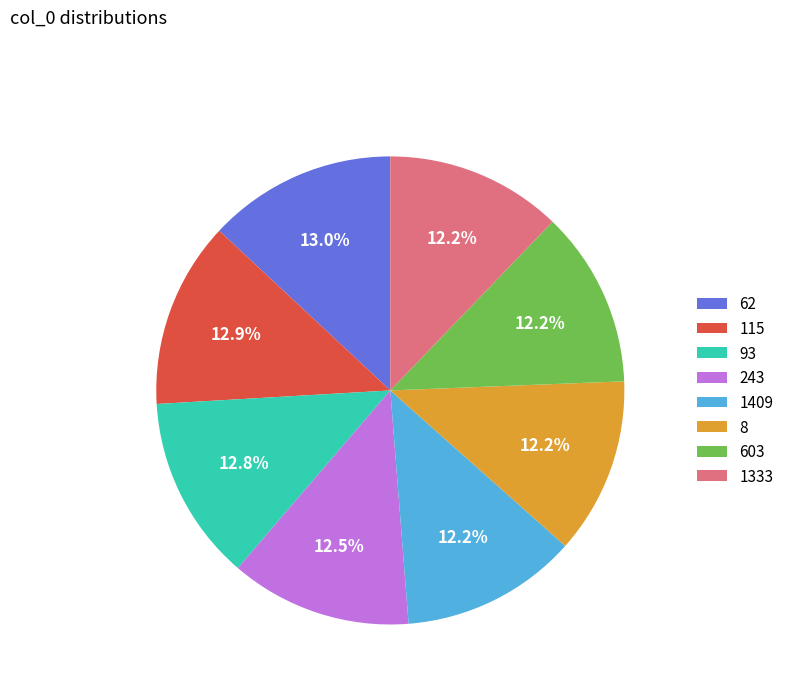

Do 115 and 1333 together represent more than half of the pie?

No